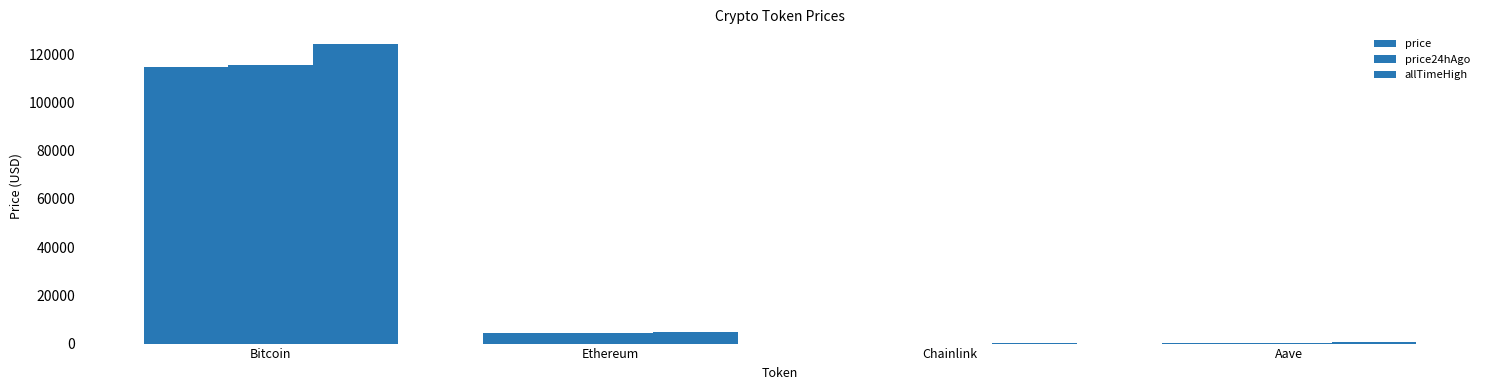

At Chainlink, list the series in order from smallest to largest.

price, price24hAgo, allTimeHigh